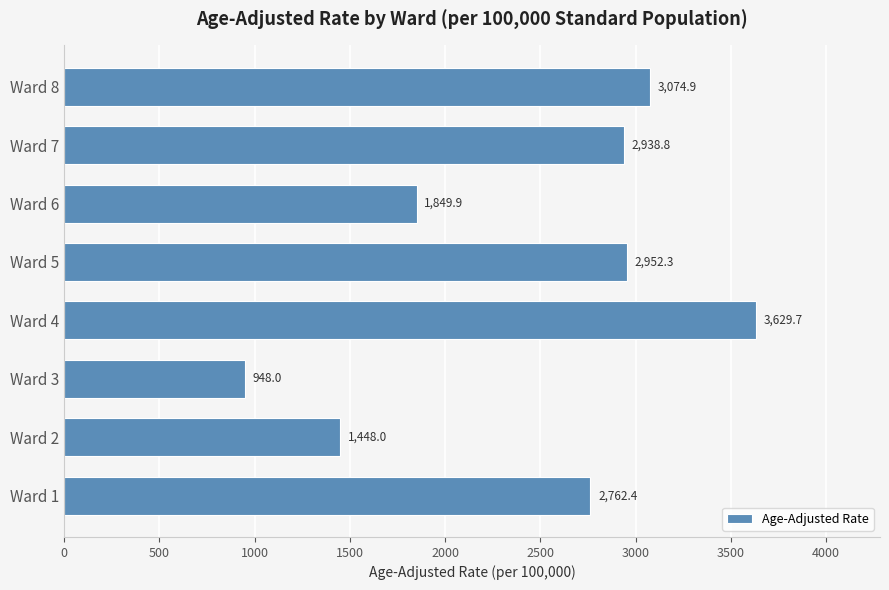

The chart shows a value of 4651.1 at Ward 8. True or false?

False